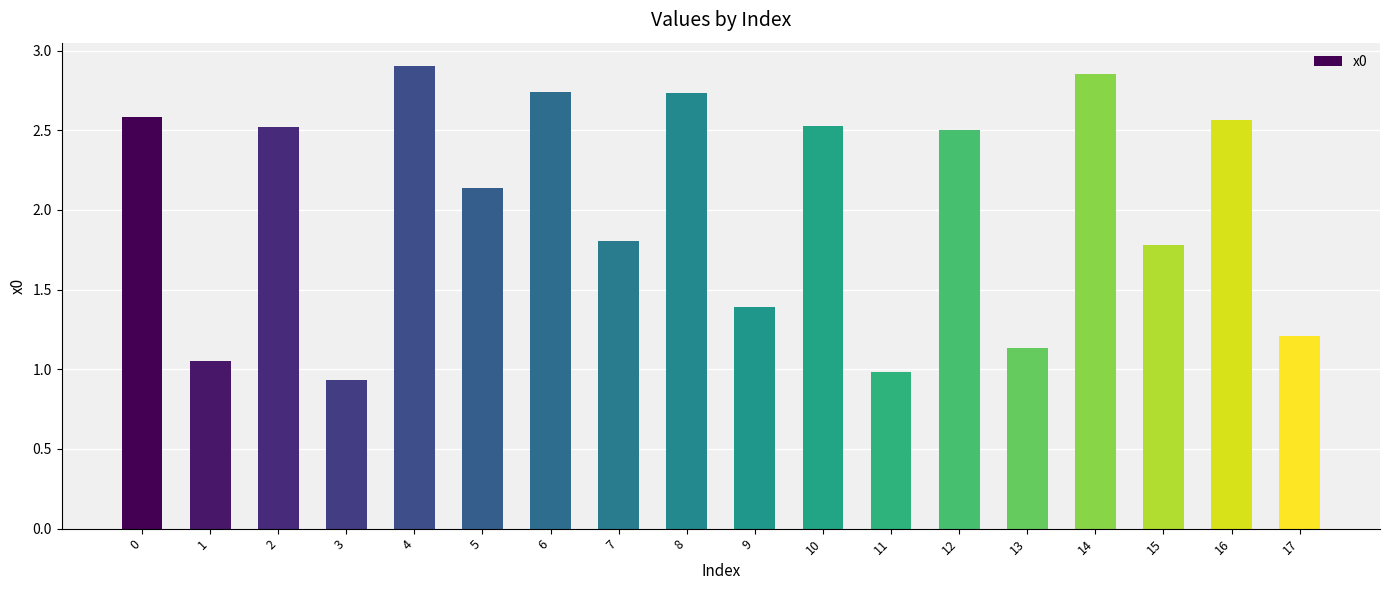

At which category does the chart reach its minimum across all series?

3